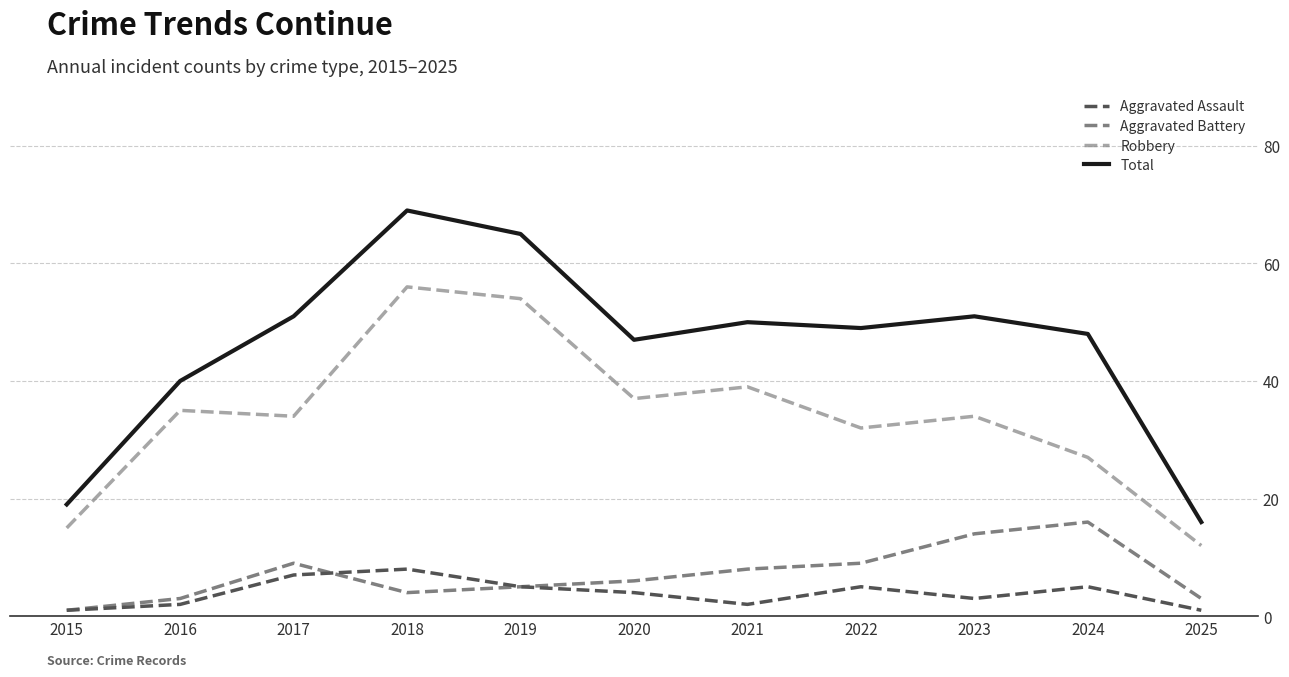

The value of Aggravated Battery at 2019 is 5. True or false?

True